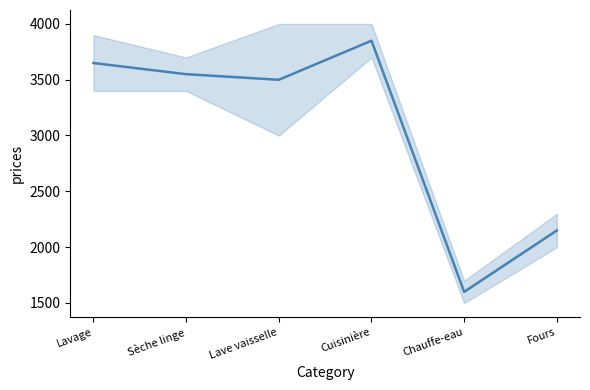

Where does the data first go above 3549?

Lavage